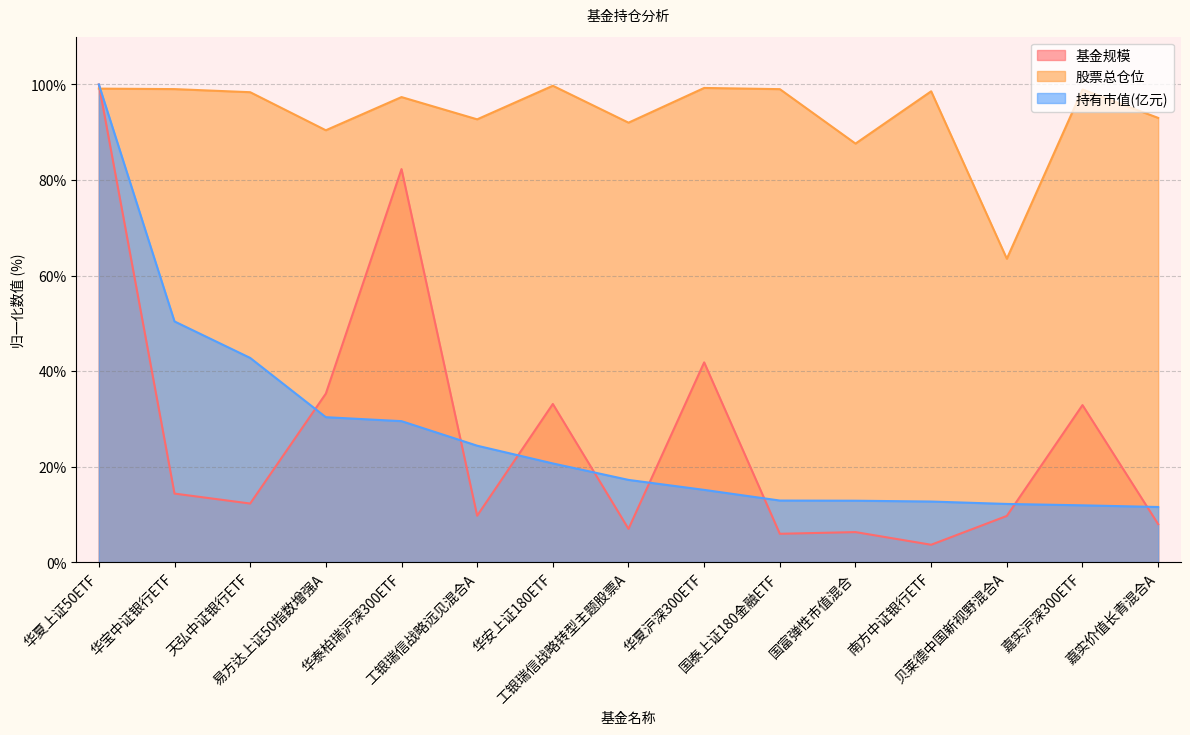

Where does the 股票总仓位 series first go above 98?

华夏上证50ETF